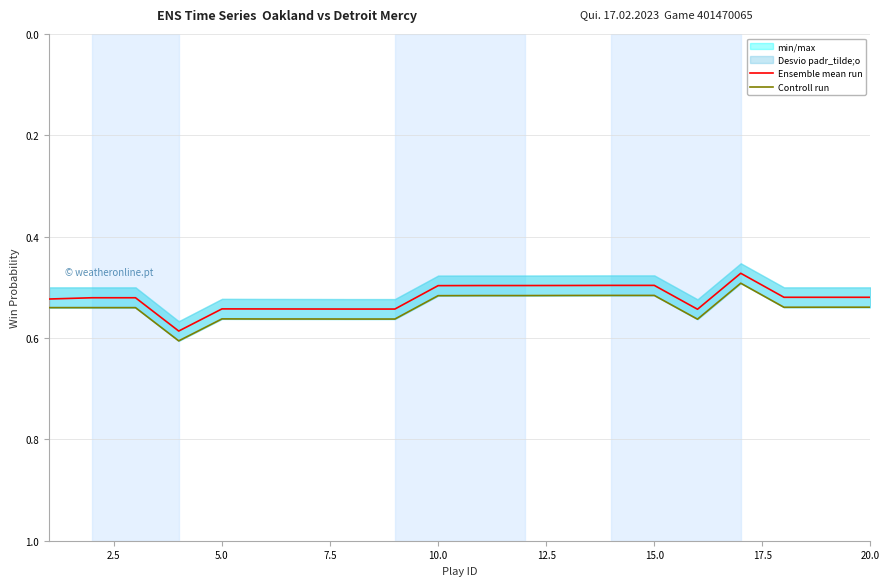

What is the sum of all Controll run values?

10.8